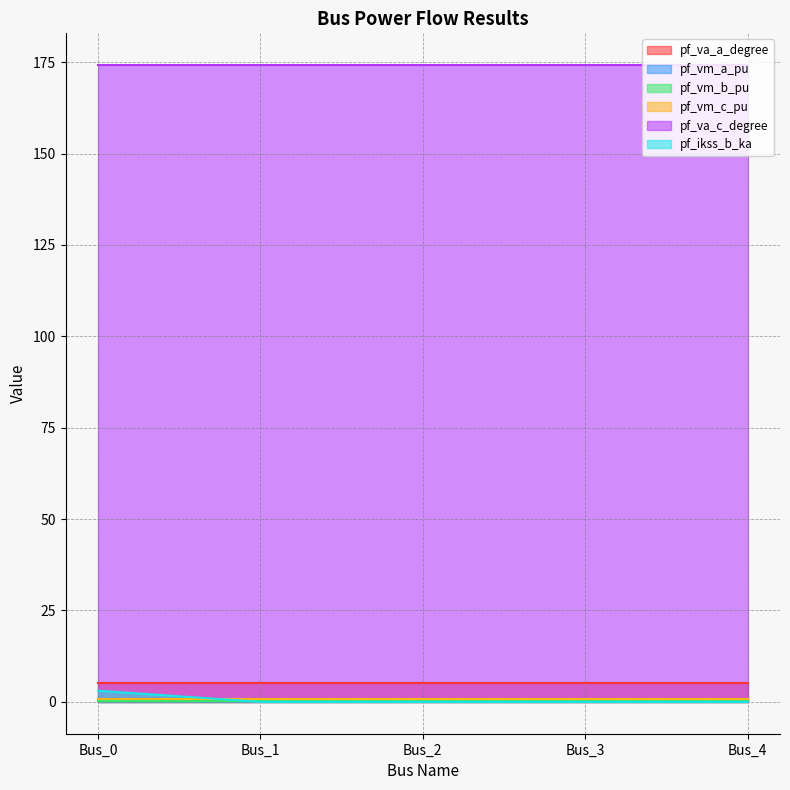

Between Bus_1 and Bus_4, which series saw the biggest shift?

pf_va_a_degree